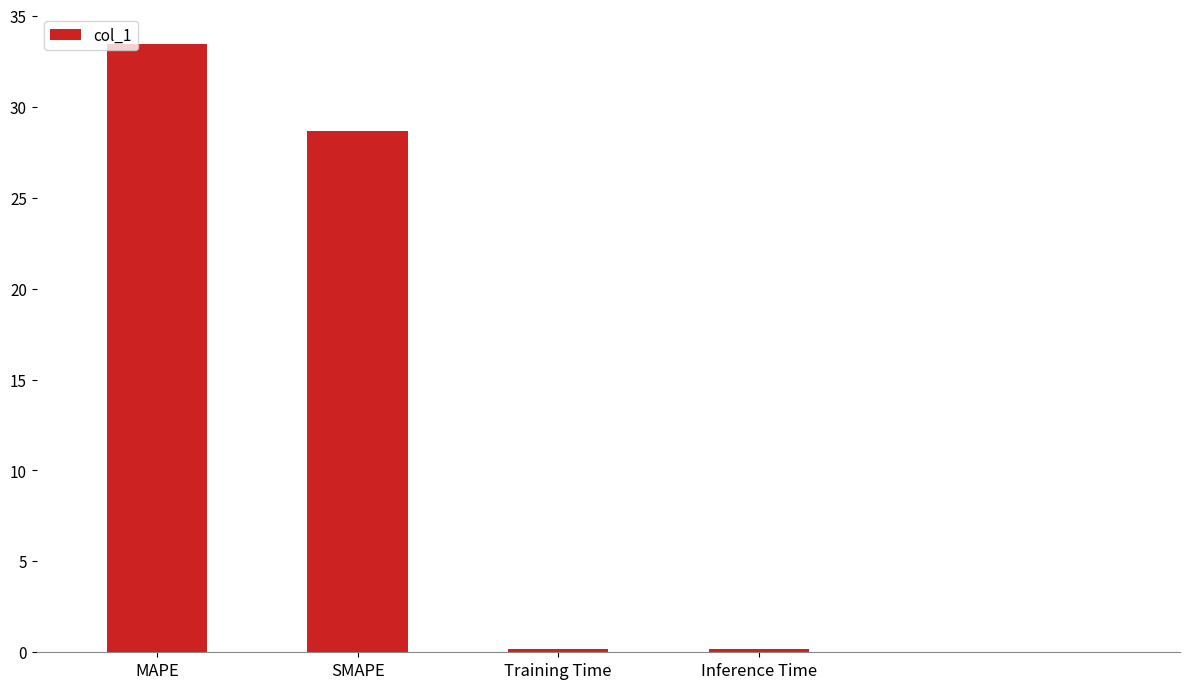

What is the label of the 4th bar from the right?

MAPE